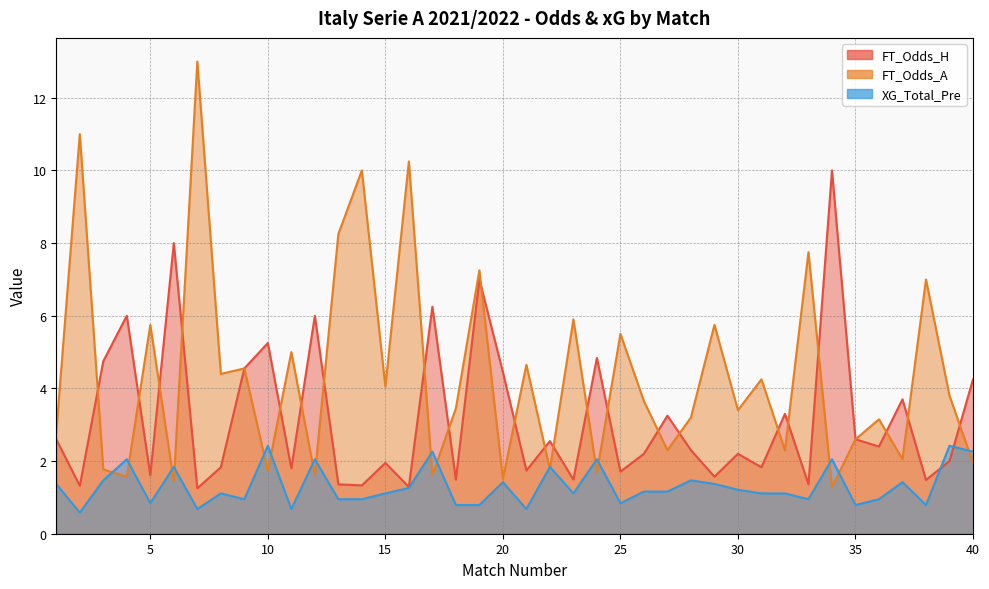

What is the minimum value shown in the chart?

0.6